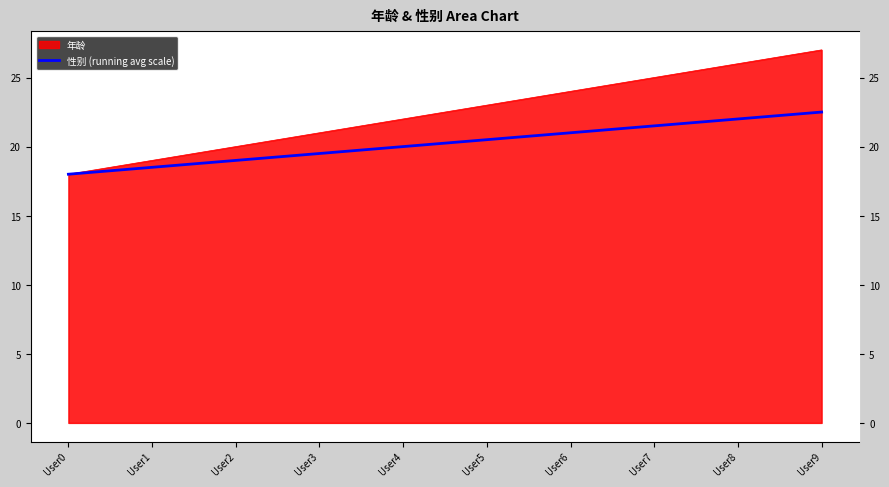

Approximately how many times larger is the value at User8 compared to User5?

1.1